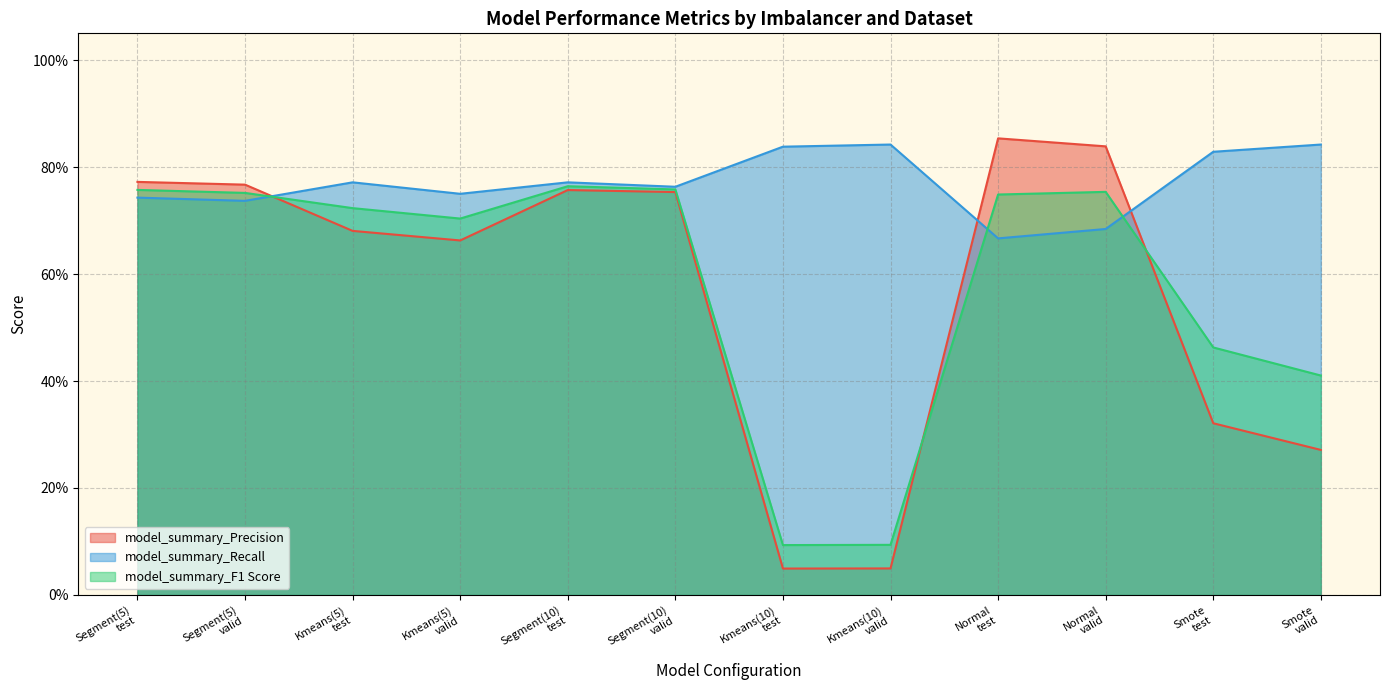

True or false: model_summary_Precision has a value of 0.8 at Normal
valid.

True